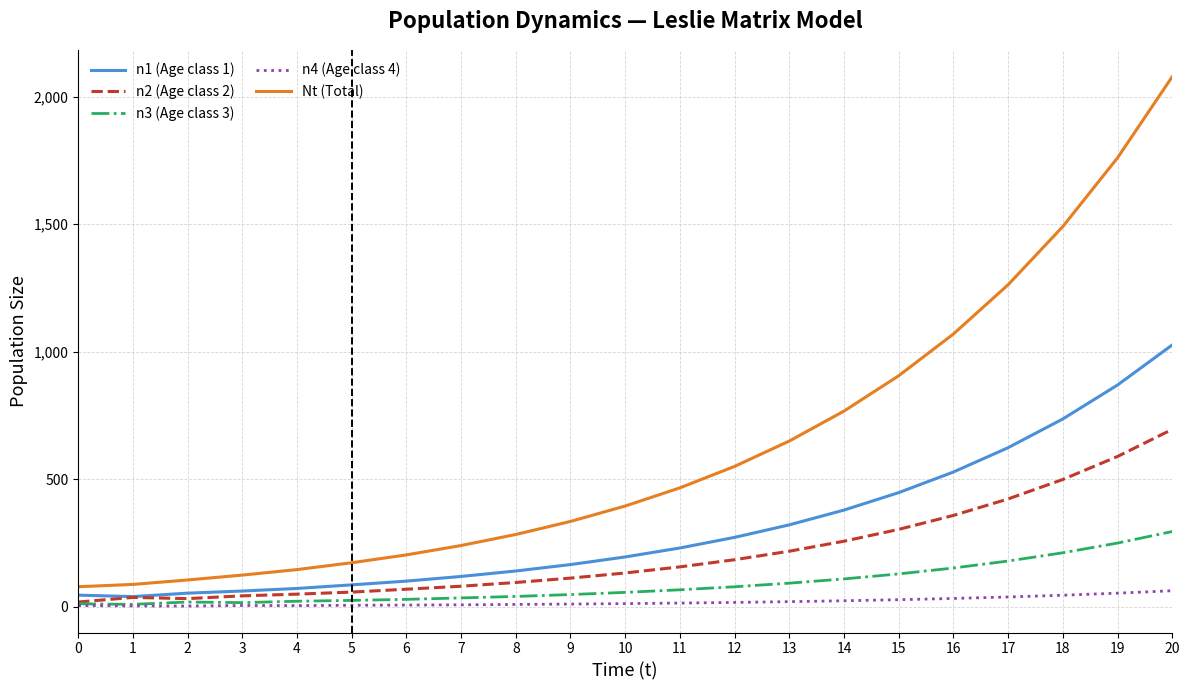

Which series has the largest range (max minus min)?

Nt (Total)